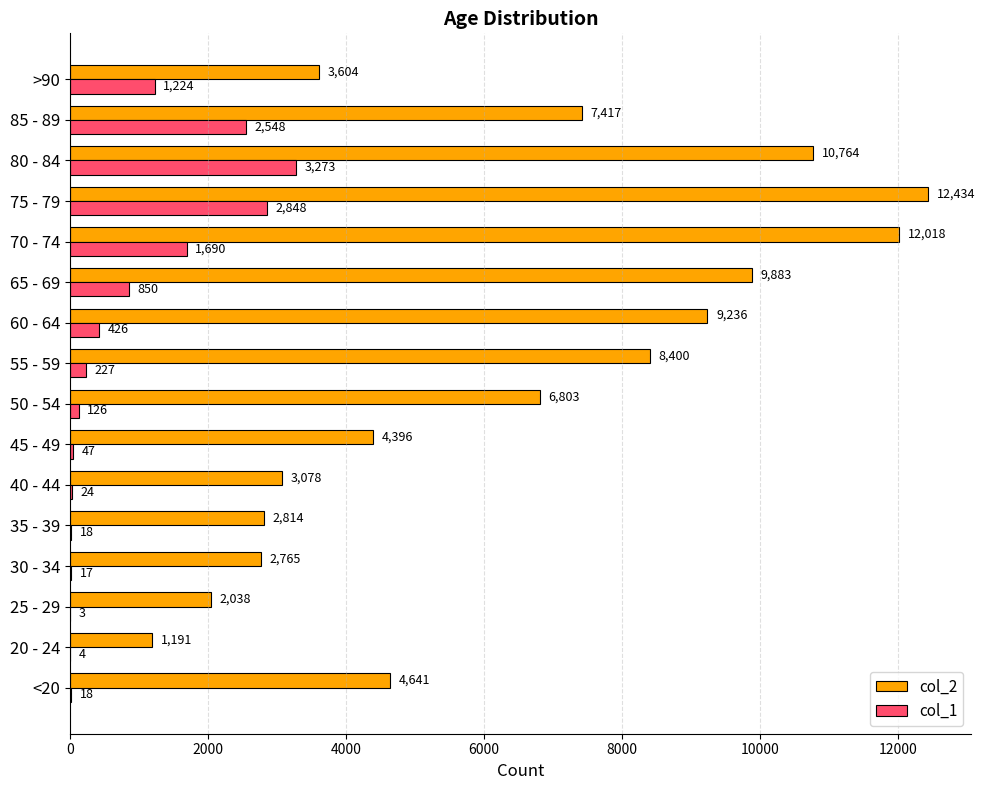

Which series has the largest total across all categories?

col_2